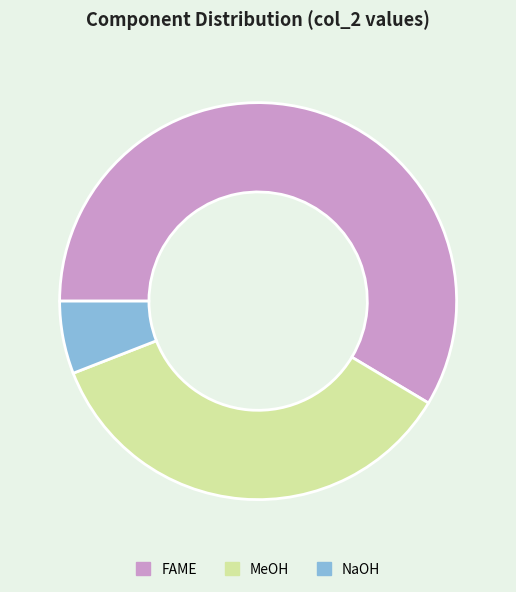

Which has a higher value, NaOH or FAME?

FAME